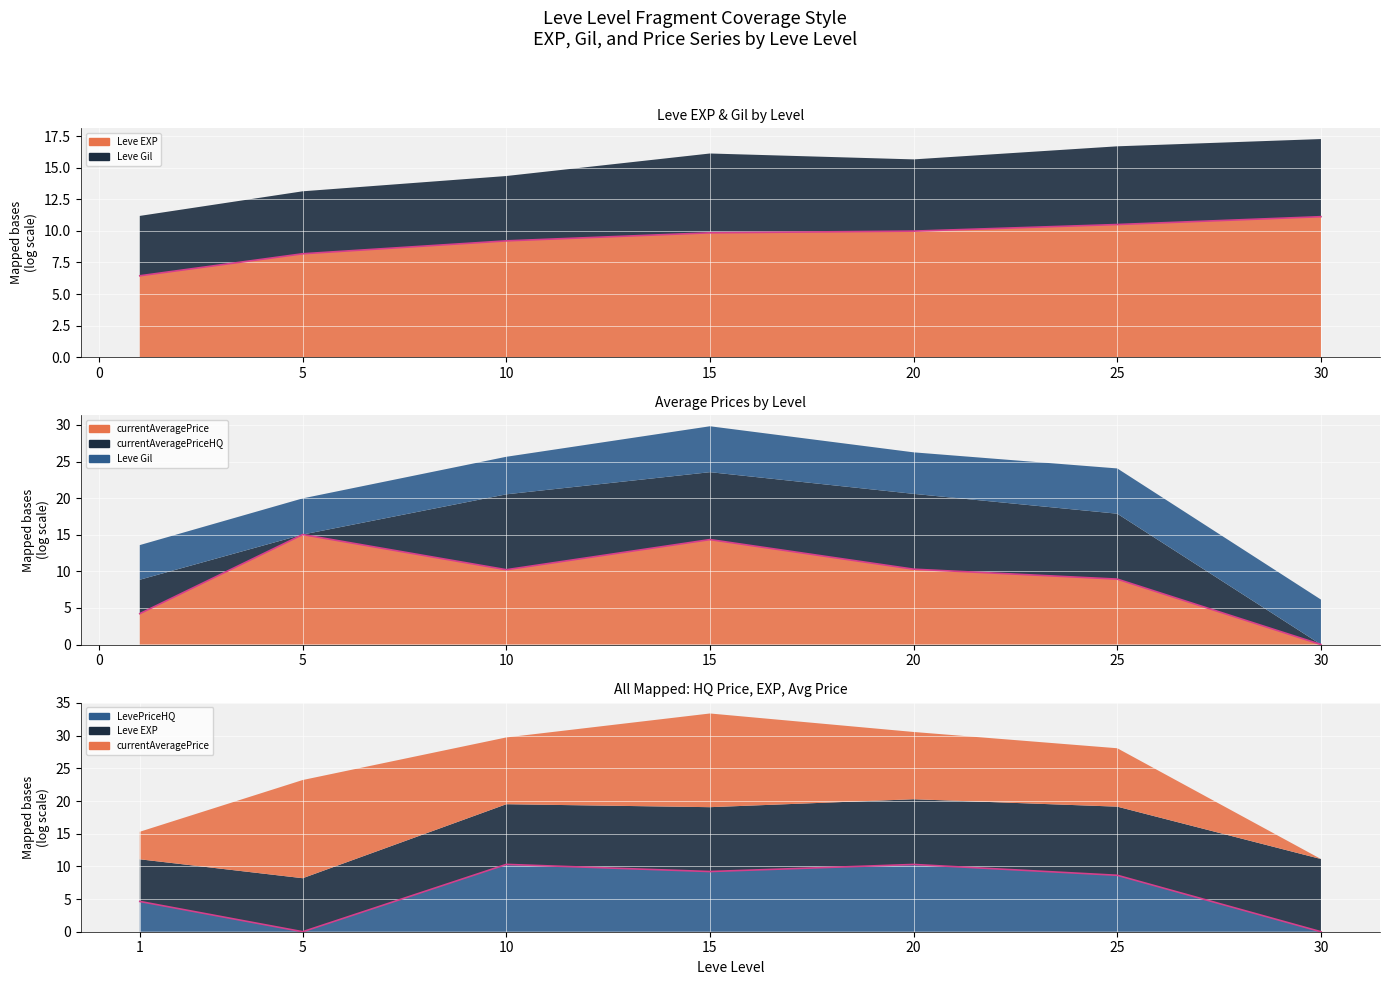

True or false: there are more than 1 points higher than both neighbors.

False